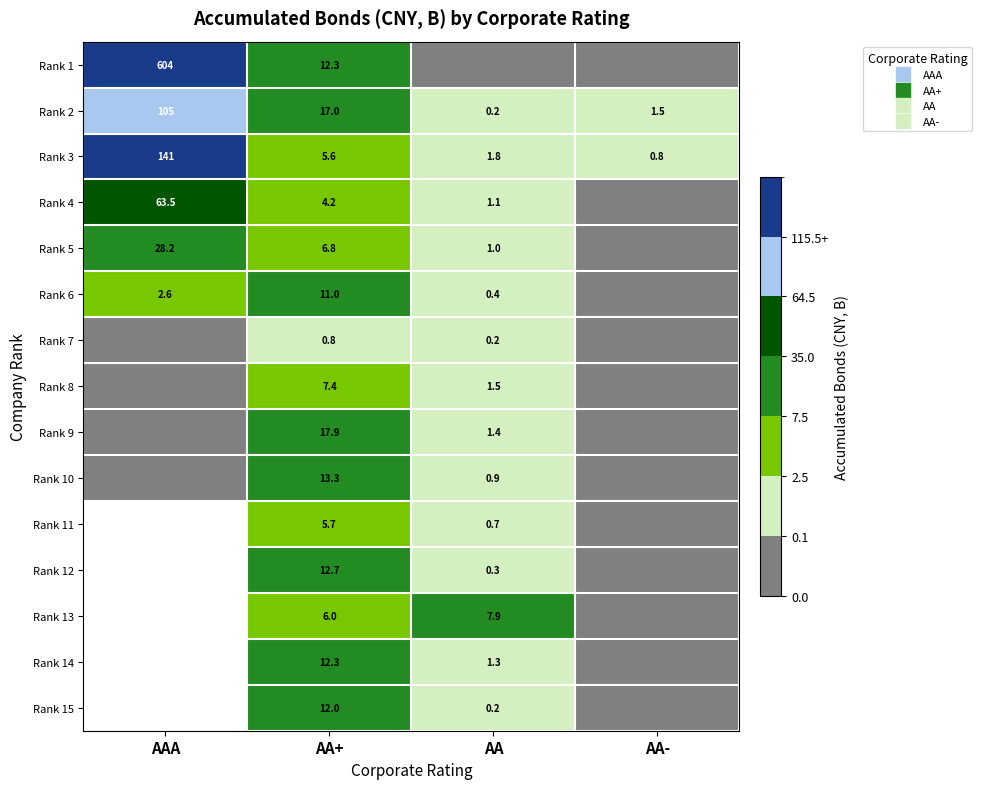

Rank the categories by Rank 7 value from lowest to highest.

AAA, AA-, AA, AA+